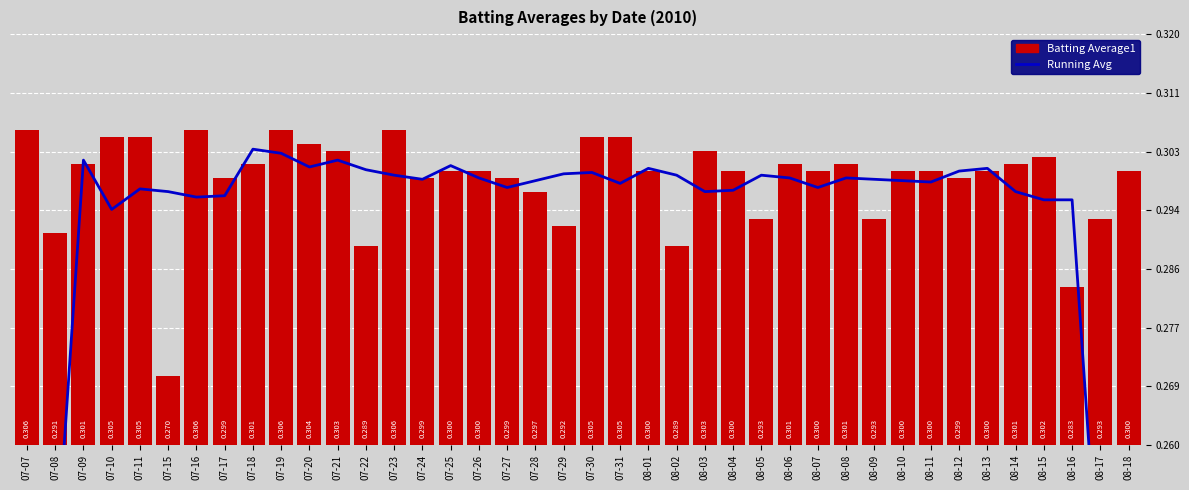

List the series in order of their overall mean, lowest first.

Running Avg, Batting Average1